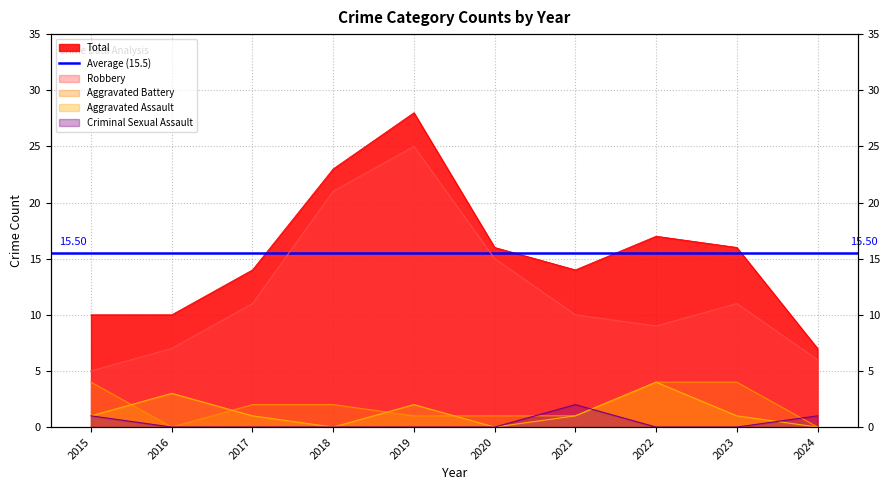

List the series in order of their peak value, highest first.

Total, Robbery, Aggravated Assault, Aggravated Battery, Criminal Sexual Assault